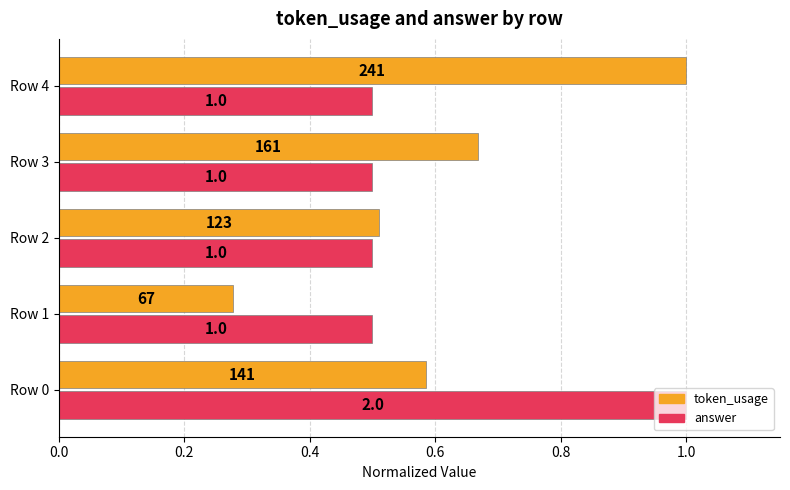

What is the value of the answer bar at the 5th from the left?

0.5